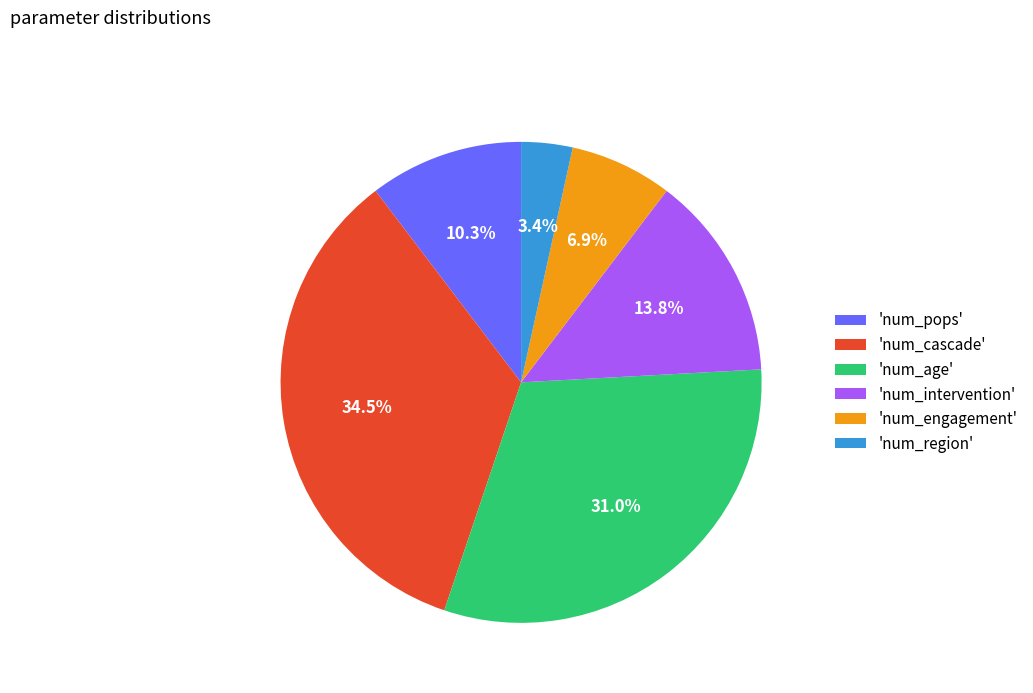

Is 'num_age' the majority of the pie?

No